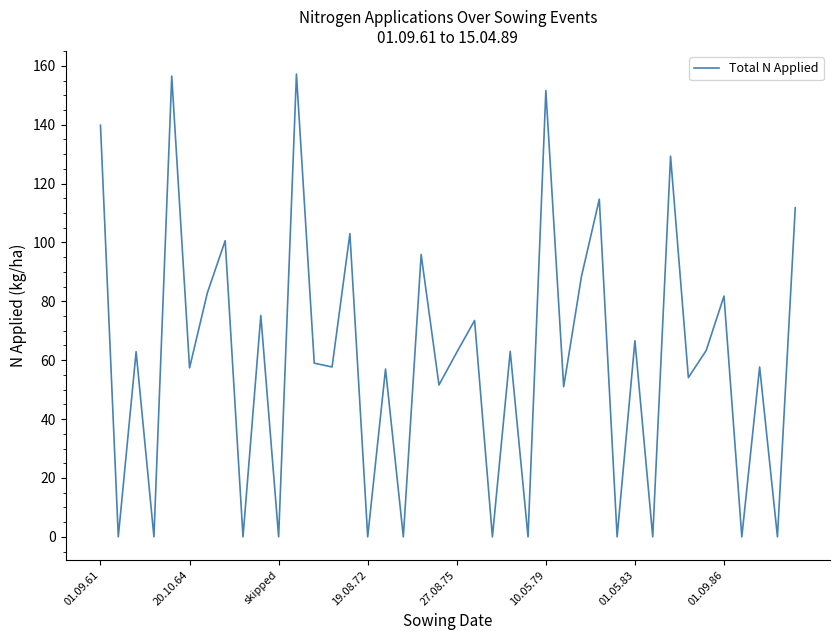

What is the greatest value displayed?

157.2